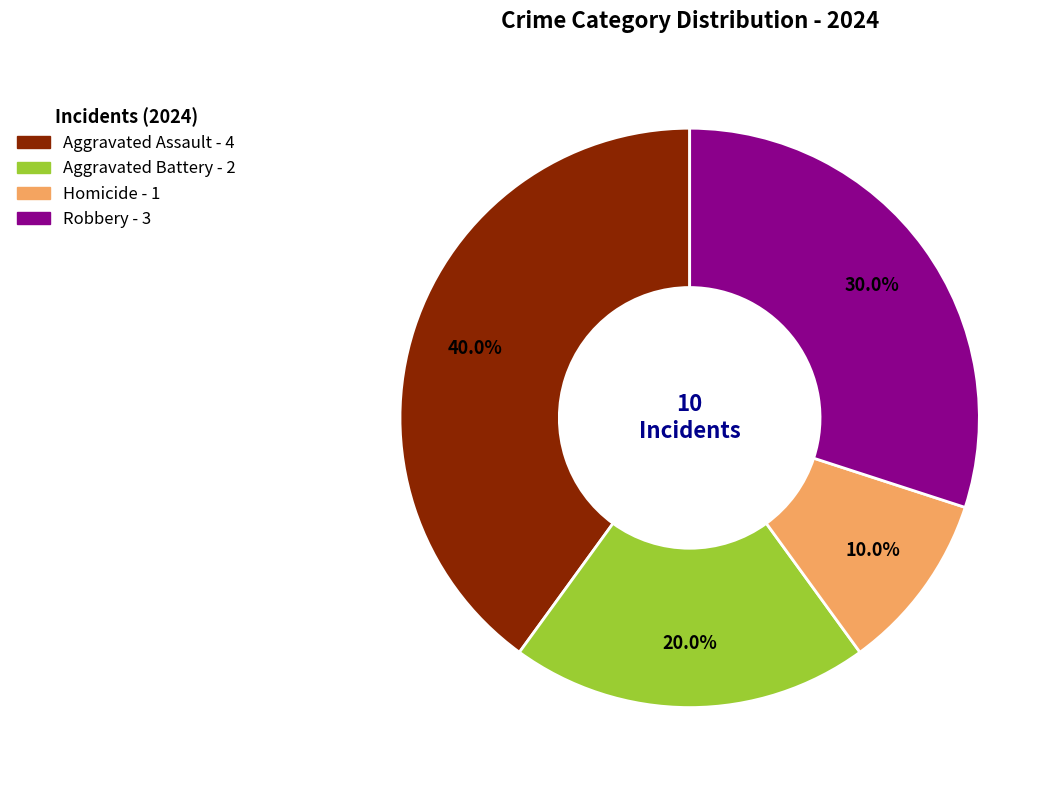

What is the smallest slice in the pie chart?

Homicide